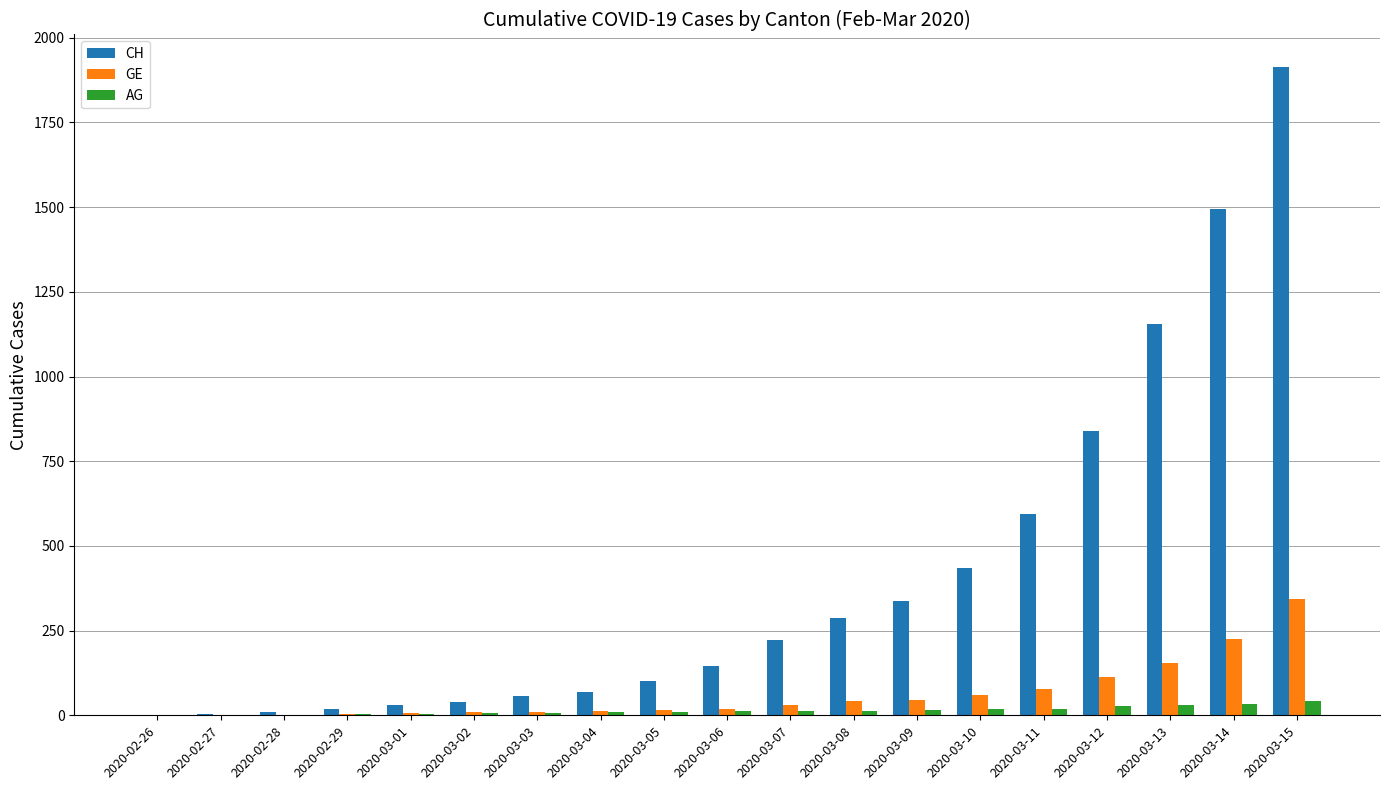

At which label is GE closest to 171?

2020-03-13